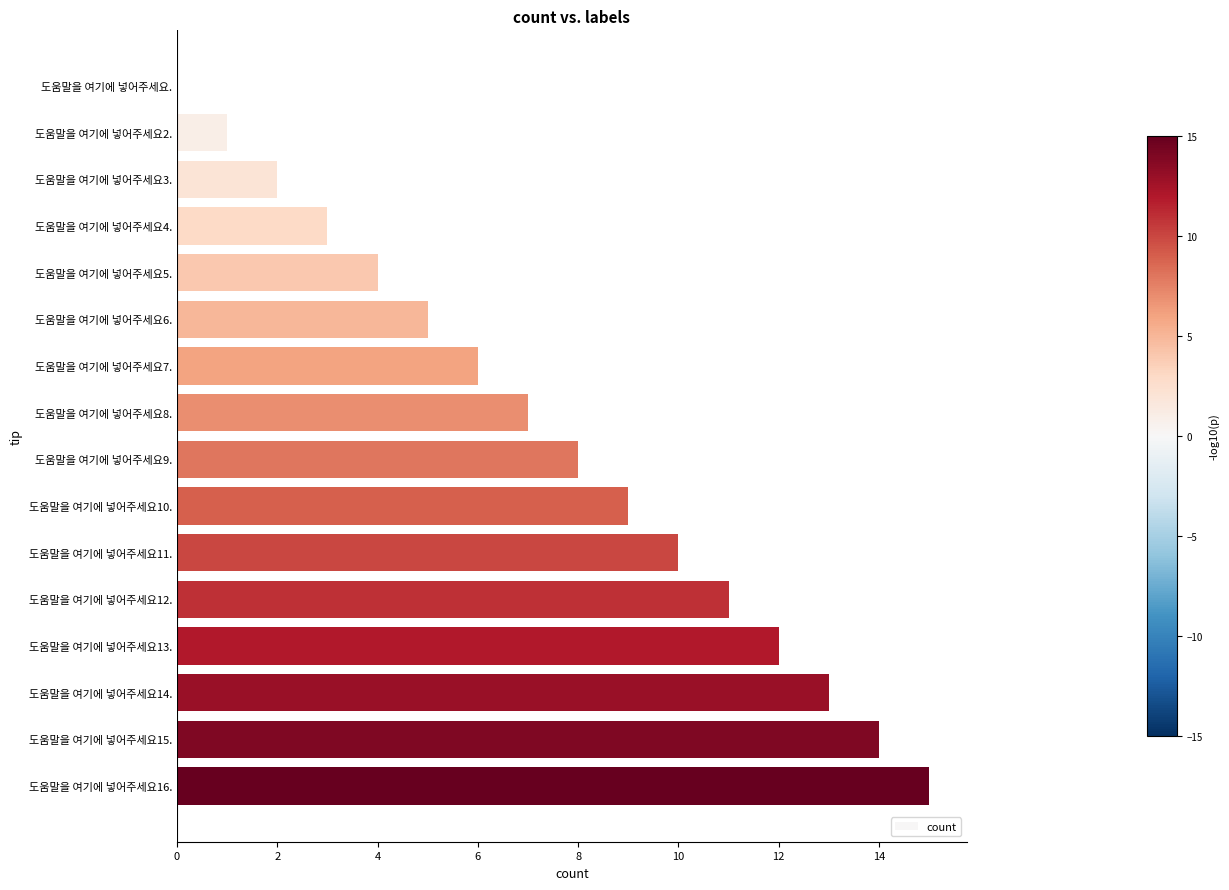

What is the sum of all values?

120